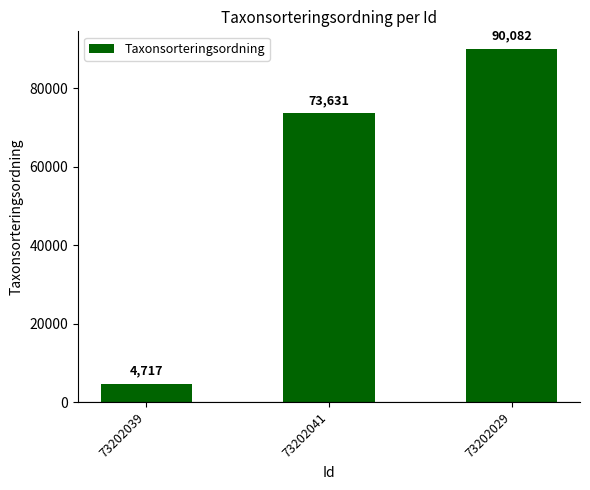

What is the label of the 2nd bar from the left?

73202041